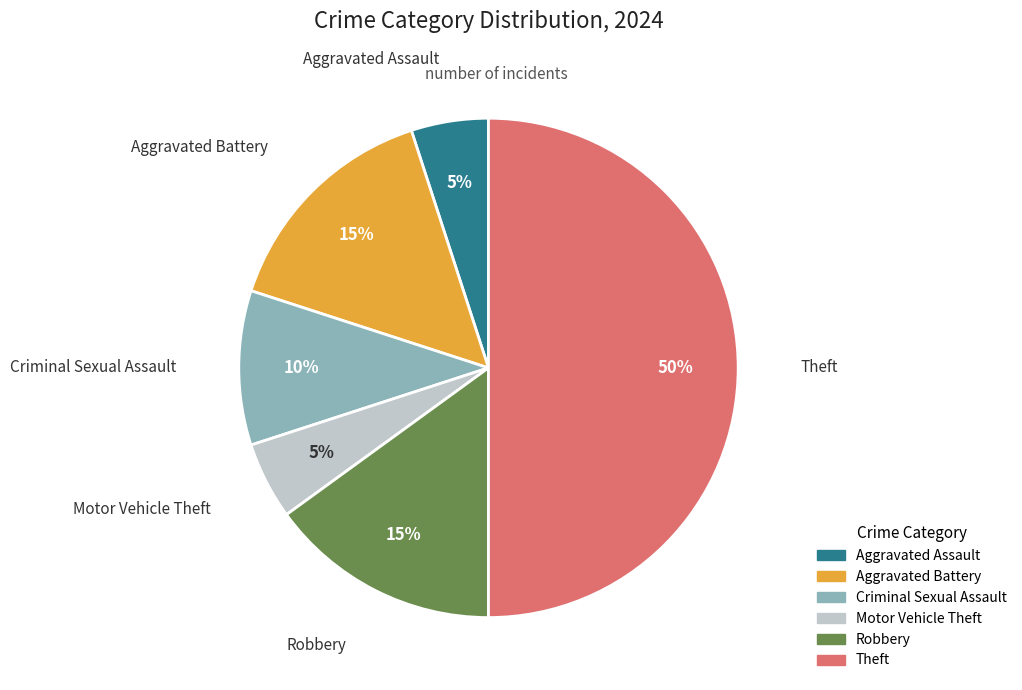

To the nearest percent, what is the average slice percentage?

17%